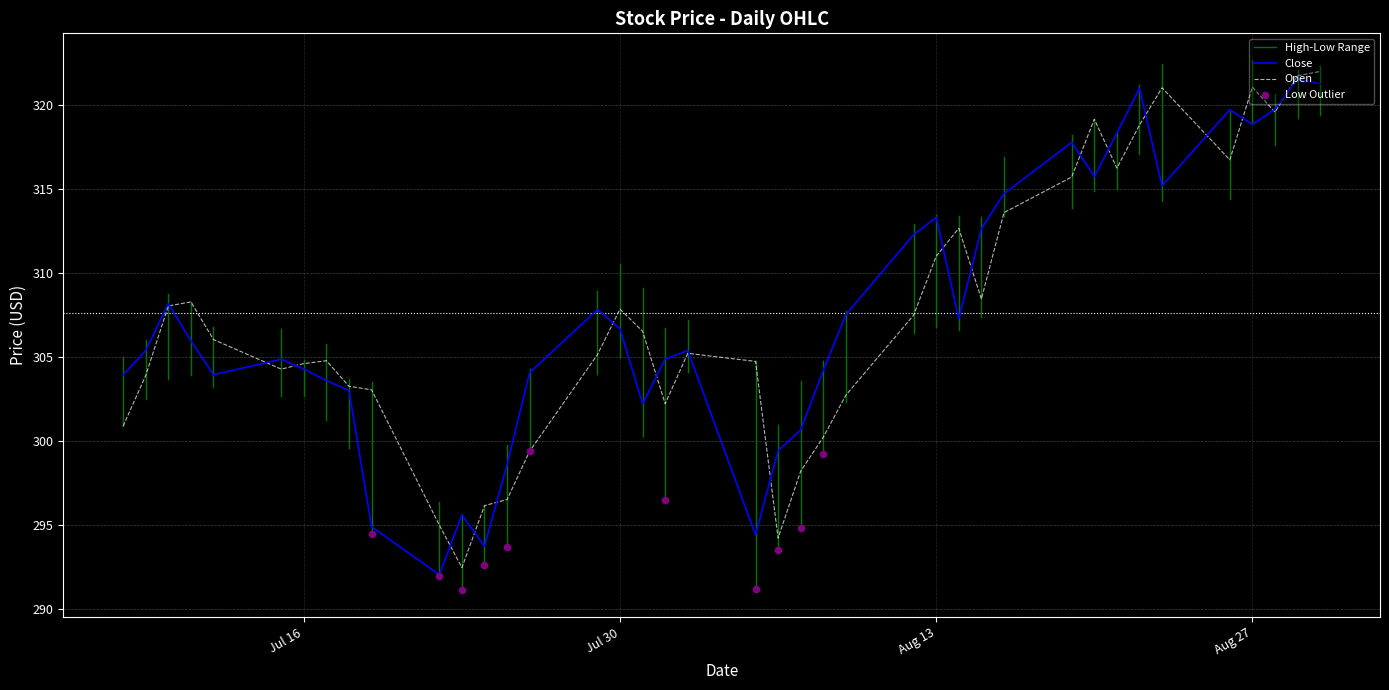

What is the total value across all series at 2019-08-07?

598.9